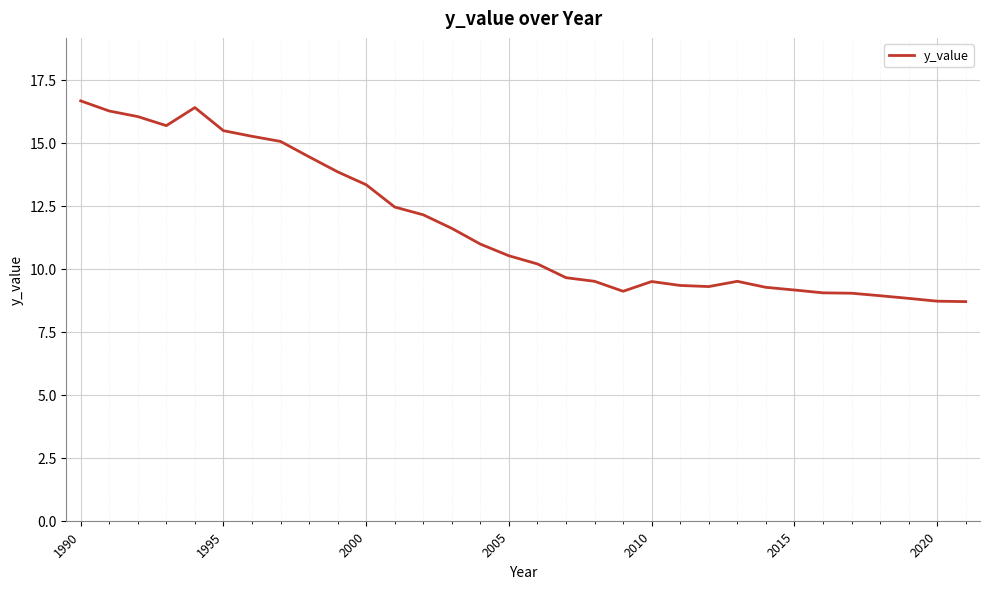

What is the smallest value displayed?

8.7